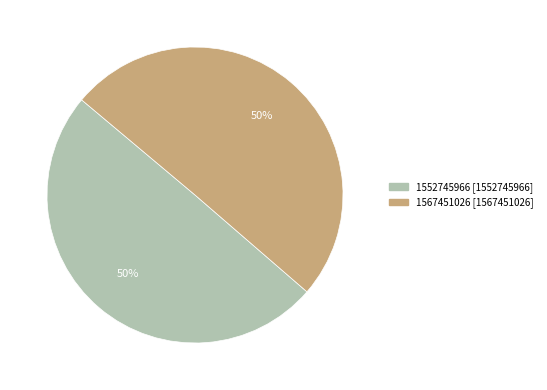

How many slices are in this pie chart?

2